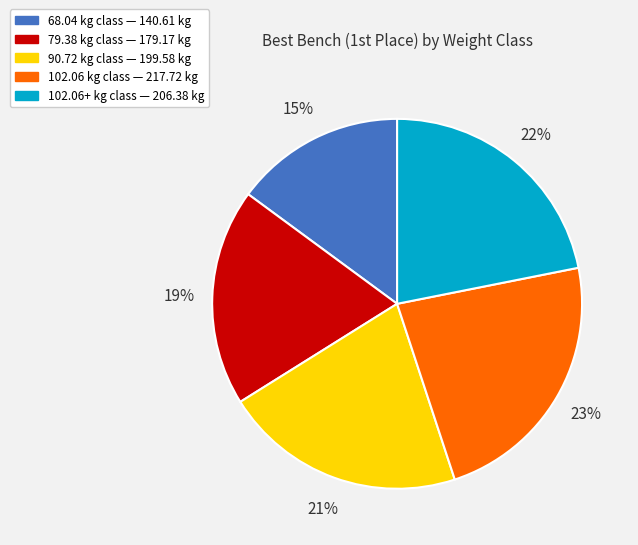

Is there any slice that represents more than half of the pie?

No